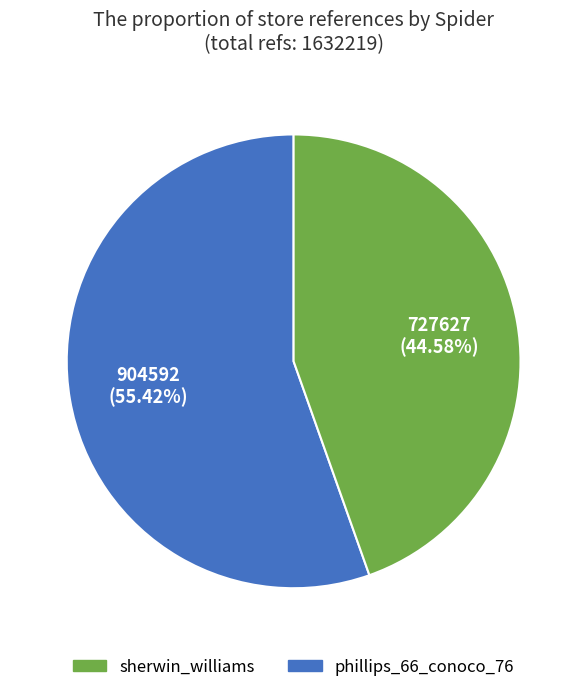

Does any single category account for the majority?

Yes